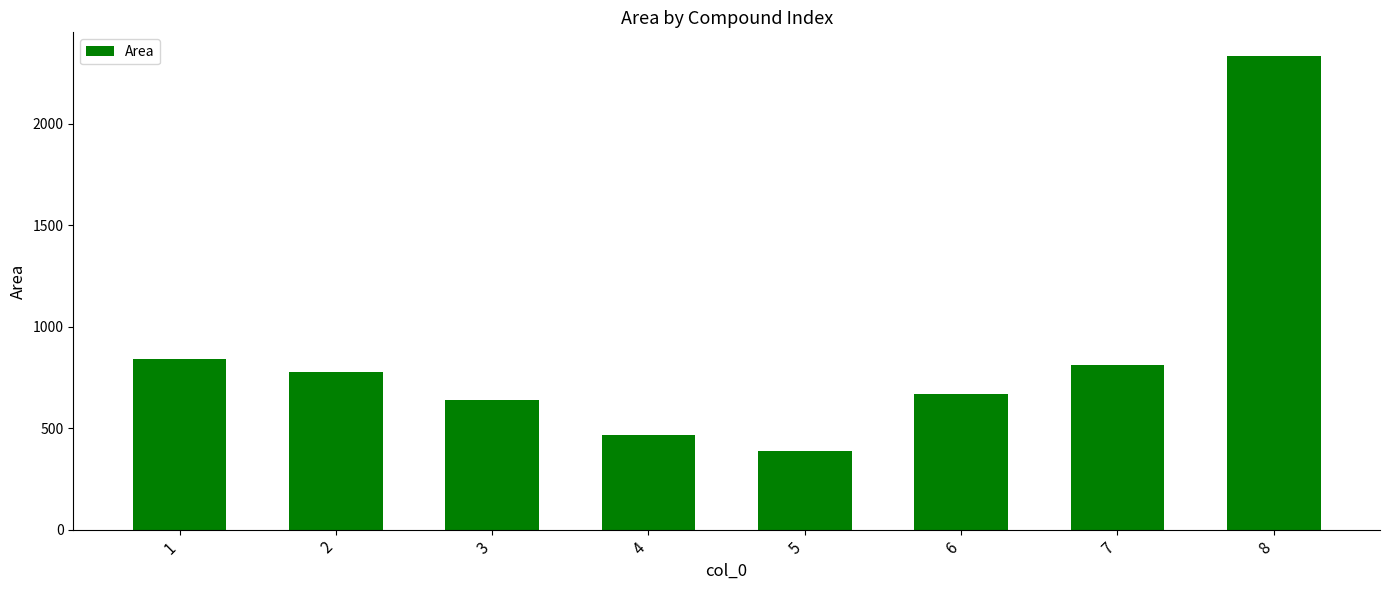

What is the greatest value displayed?

2333.6